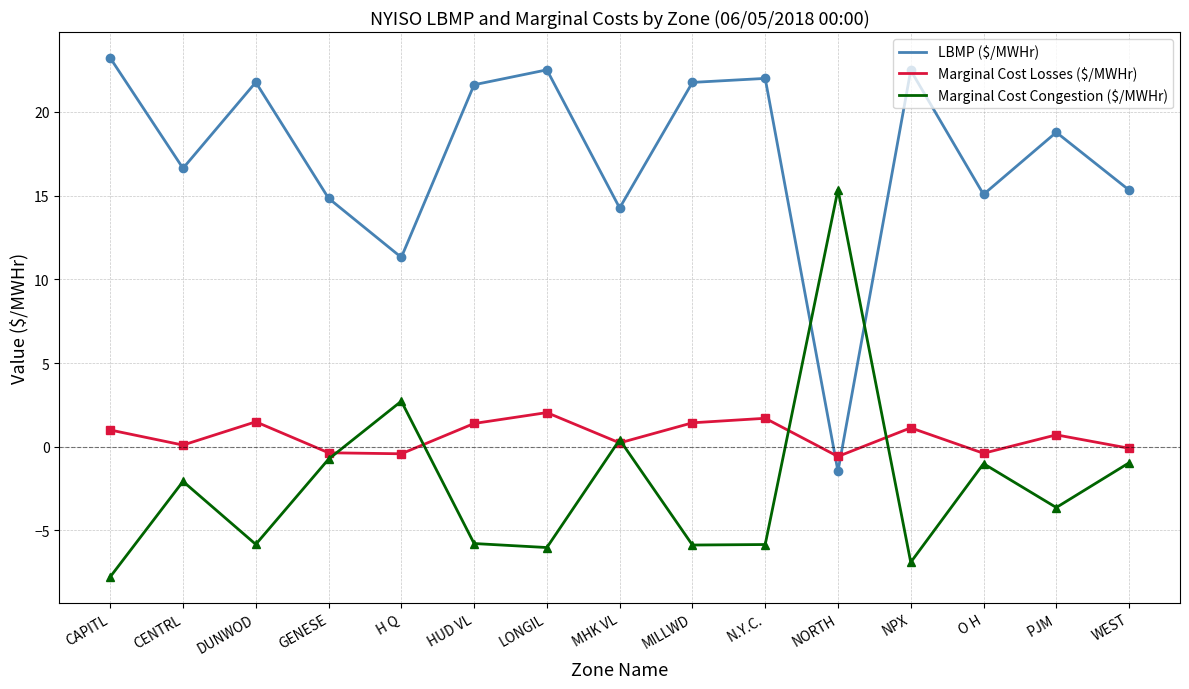

How many times do LBMP ($/MWHr) and Marginal Cost Congestion ($/MWHr) cross each other?

2